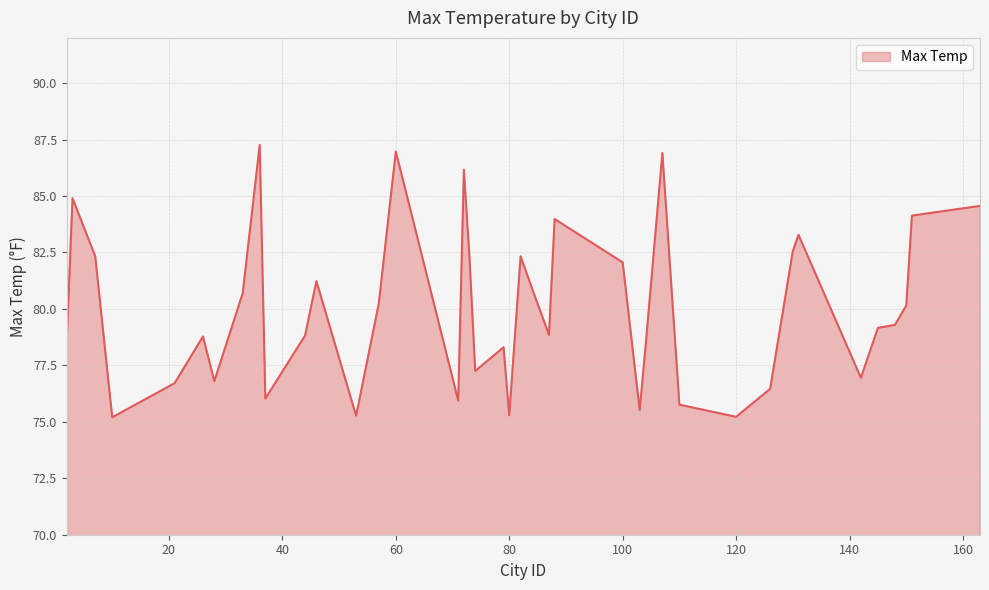

What is the difference between the maximum and minimum values?

12.1